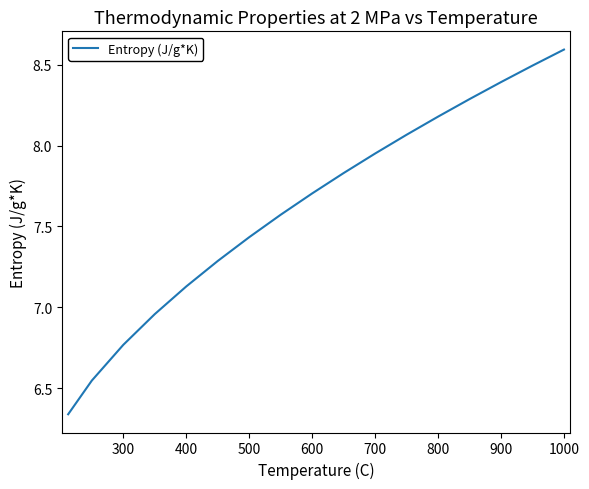

What is the difference between the maximum and minimum values?

2.3